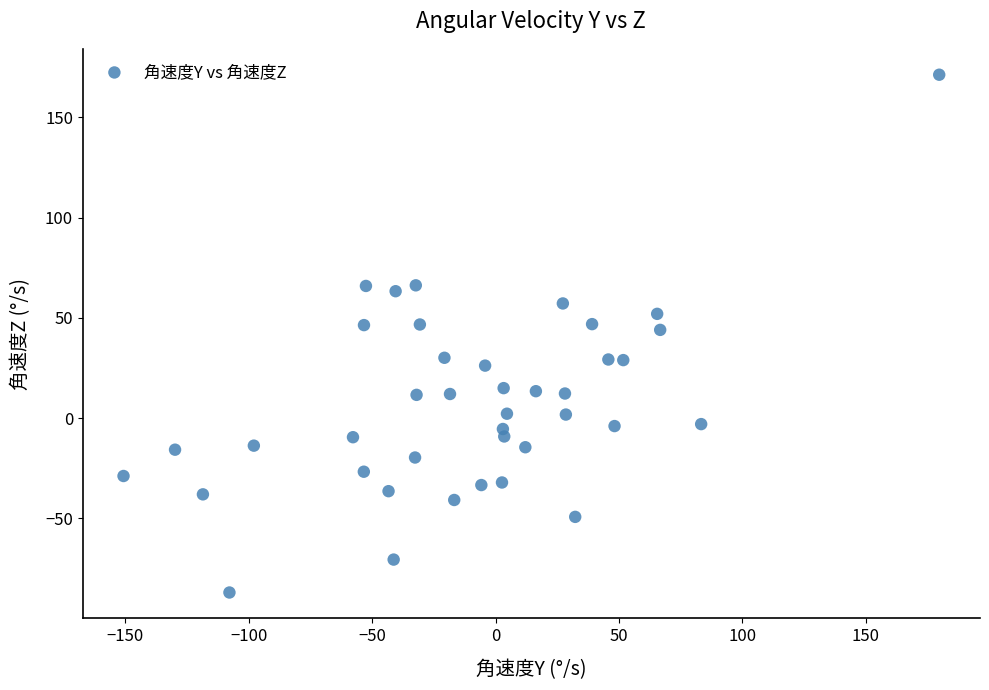

What is the range of X values (max minus min)?

330.4